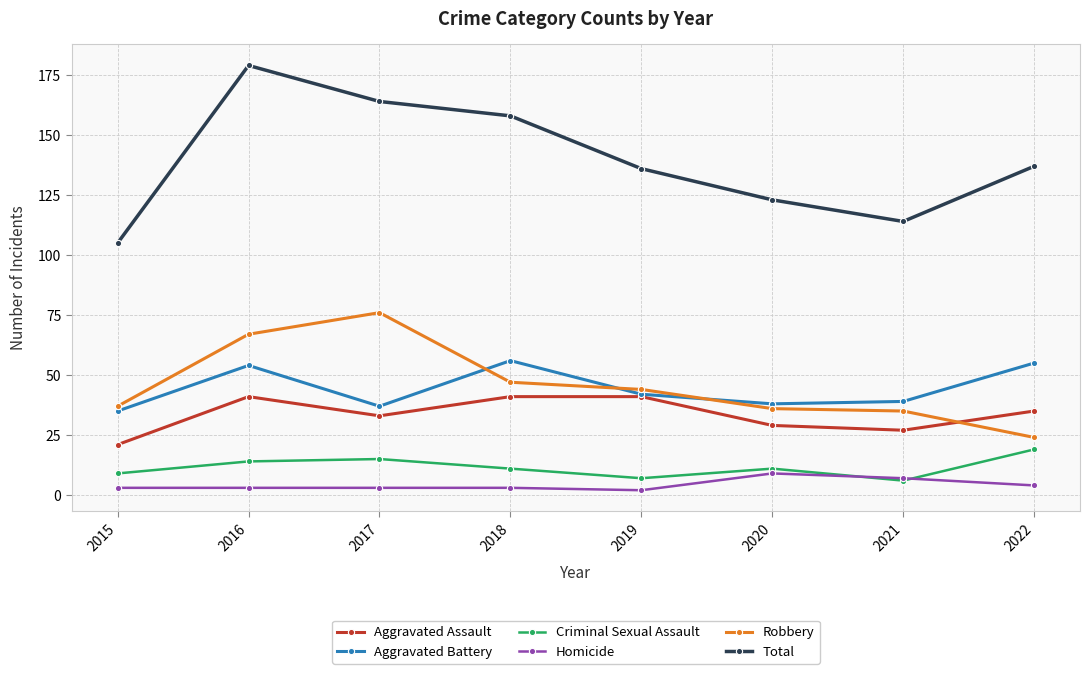

Is the value of Robbery at 2018 greater than the value of Aggravated Assault at 2020?

Yes